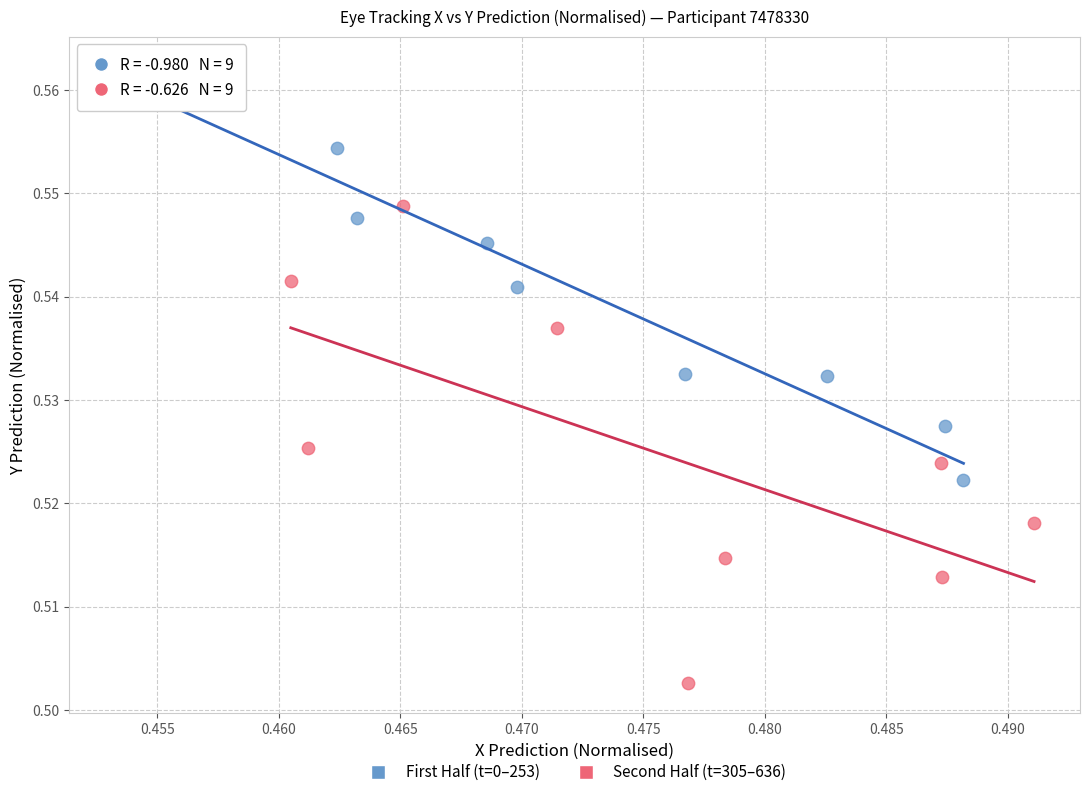

Which series contains the highest Y value?

First Half (t=0–253)